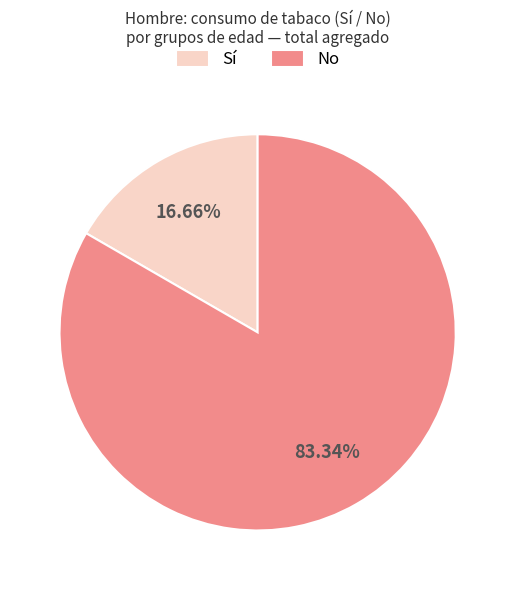

What is the smallest slice in the pie chart?

Sí